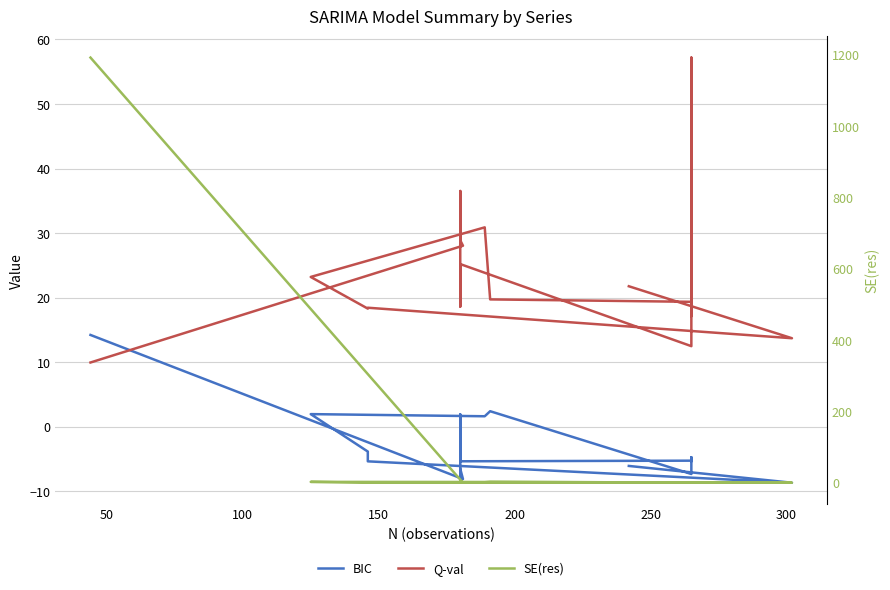

At how many categories does at least one series exceed 153?

1